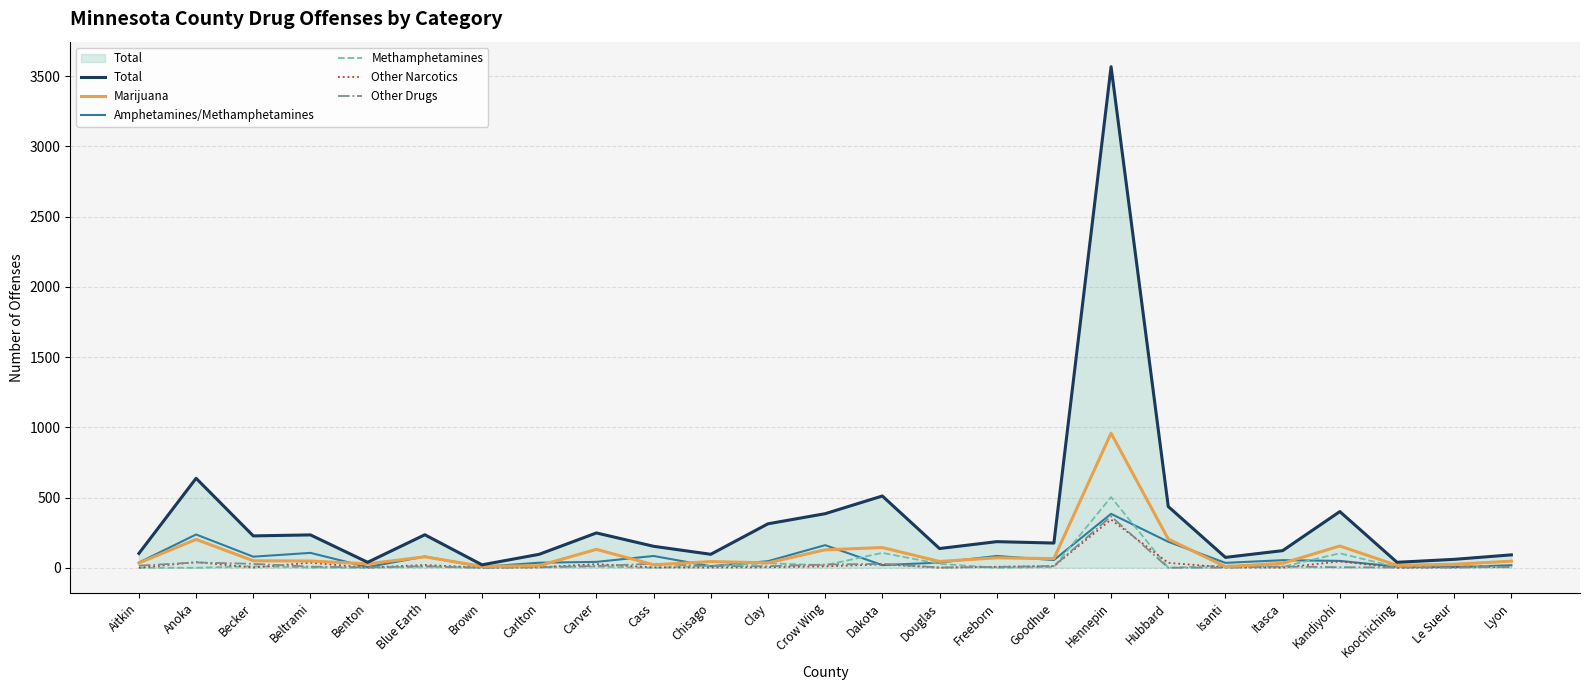

True or false: Other Drugs has more than 1 points higher than both neighbors.

True